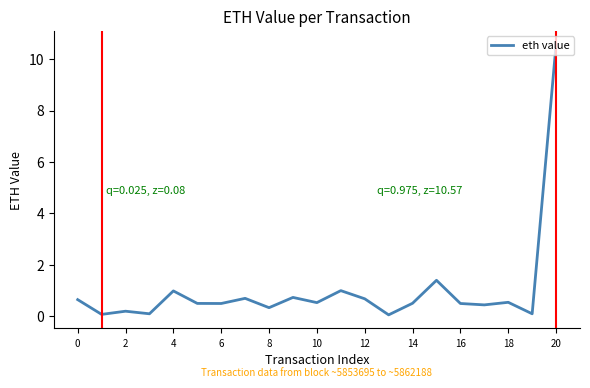

How many lines are shown in the chart?

1